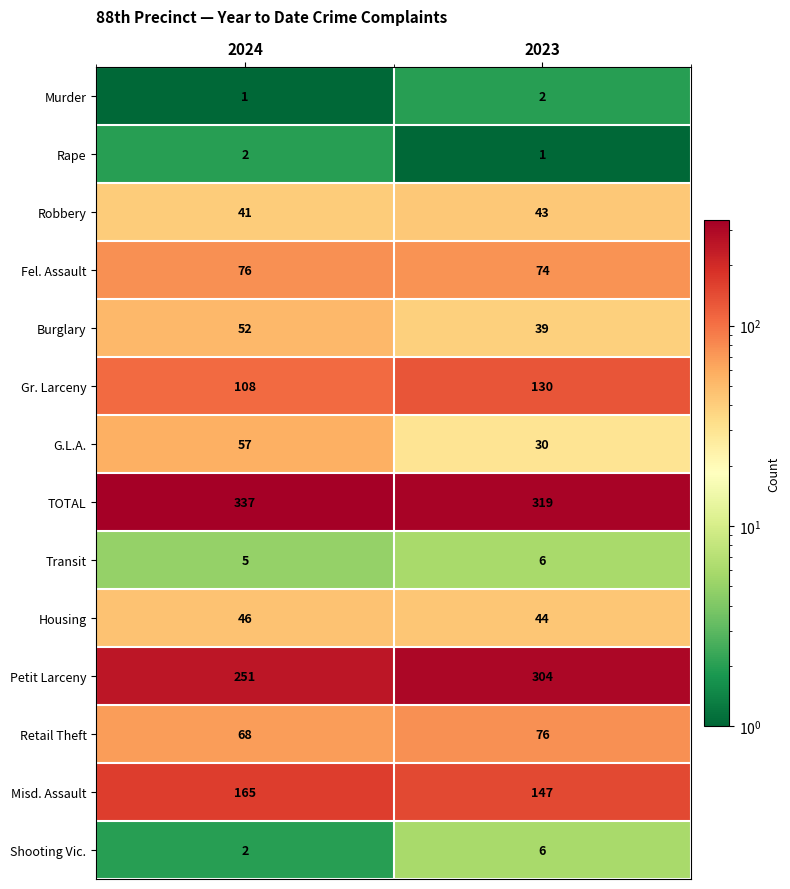

The Petit Larceny series shows 304 at 2023. True or false?

True